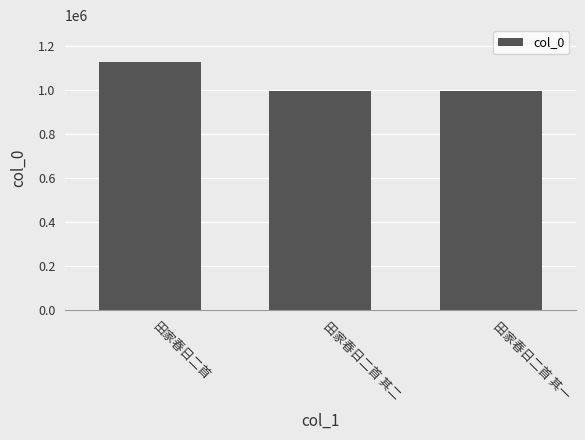

What is the sum of the values at 田家春日二首 and 田家春日二首 其二?

2124809